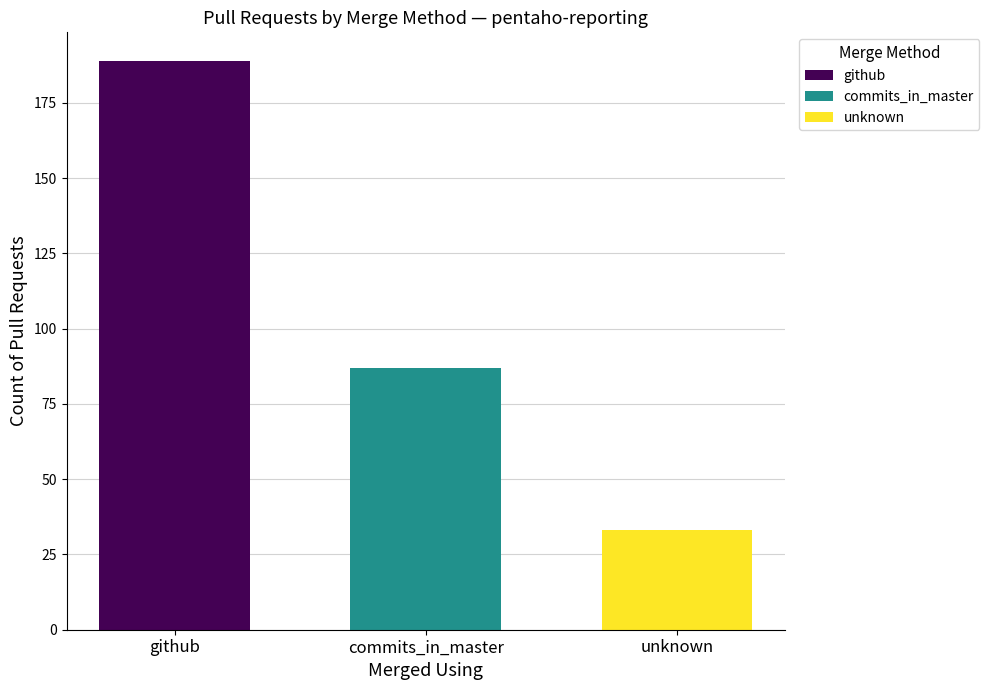

List the labels in order of github value, smallest first.

commits_in_master